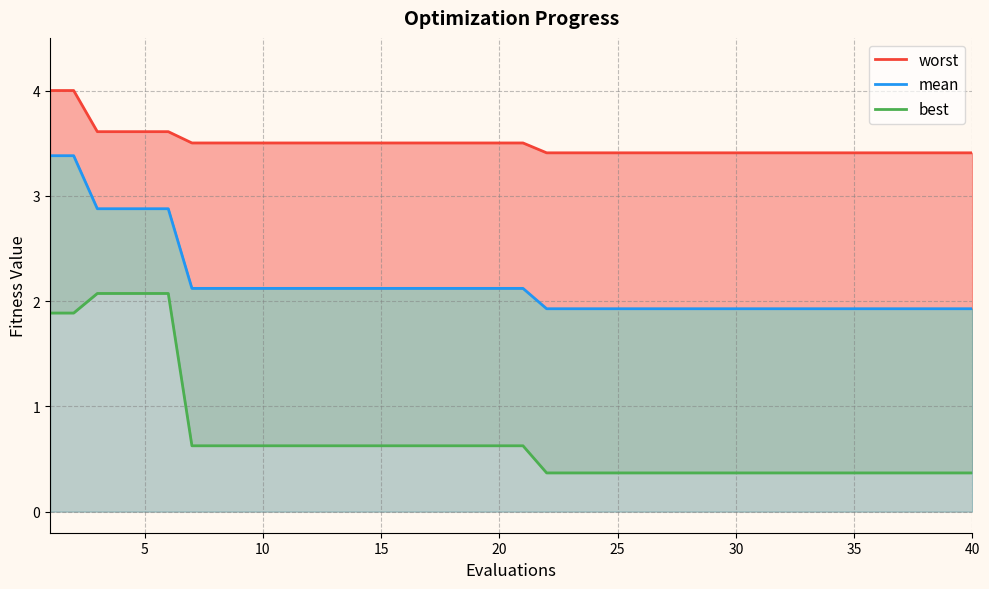

True or false: best and worst intersect in this chart.

False